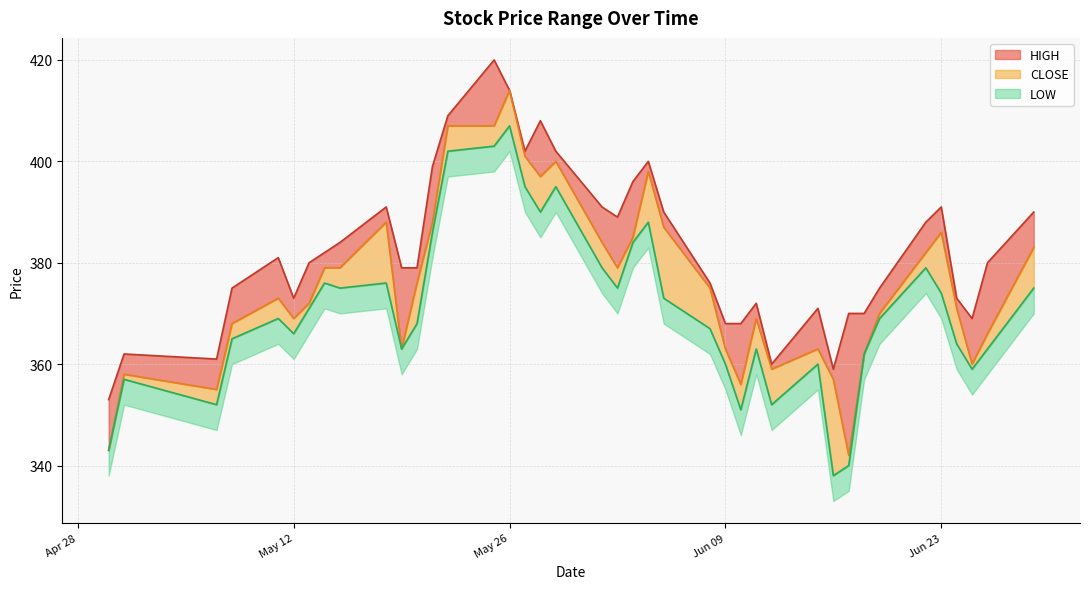

What is the label of the 20th point from the right?

2020-06-02